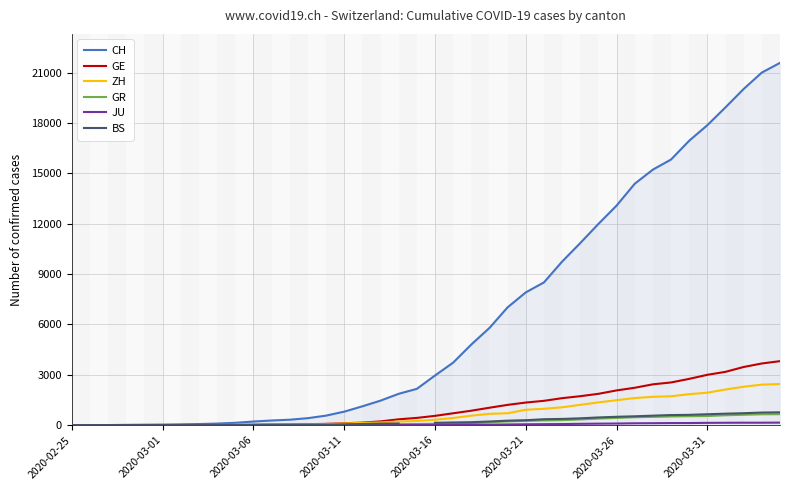

List the series in order of their peak value, highest first.

CH, GE, ZH, BS, GR, JU